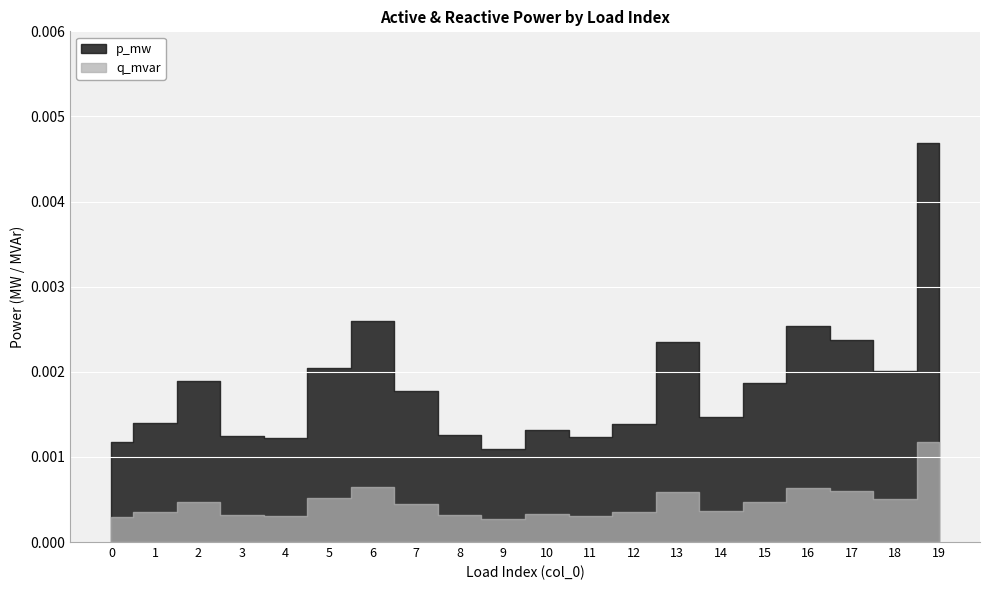

Count the q_mvar values in the range 0 to 1.

20